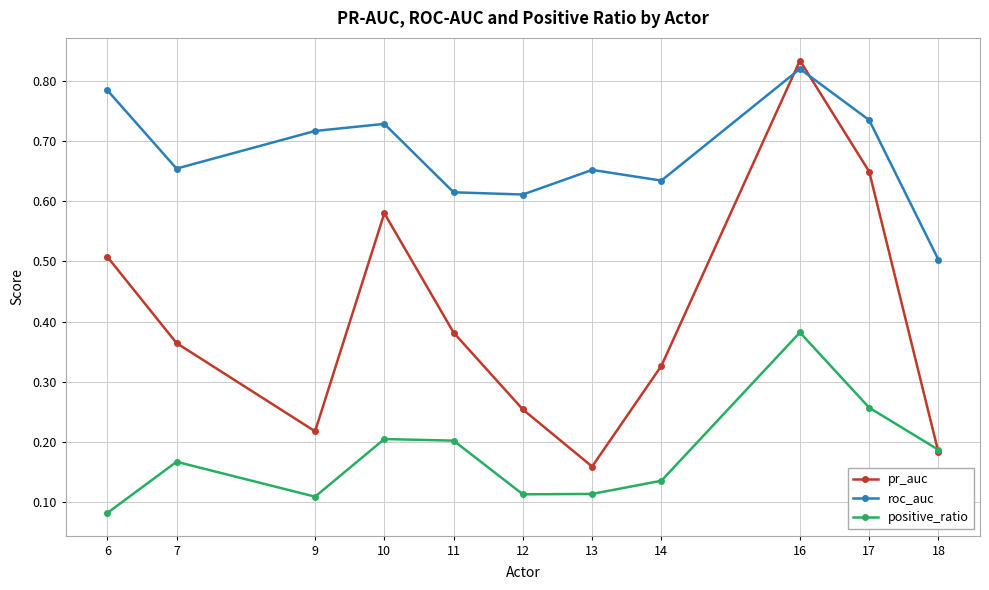

Where do pr_auc and positive_ratio first cross each other?

17 and 18